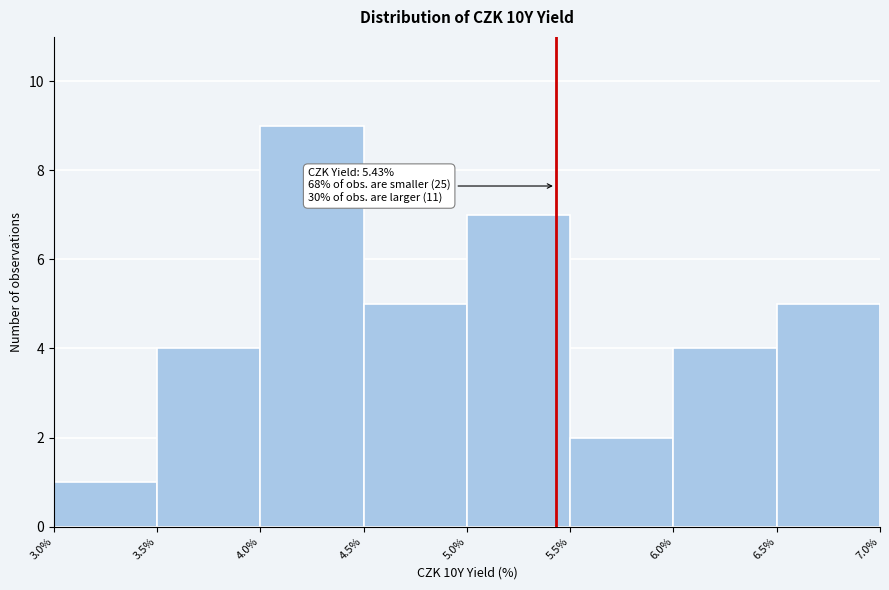

Which range on the x-axis has the tallest bar?

4.0% to 4.5%